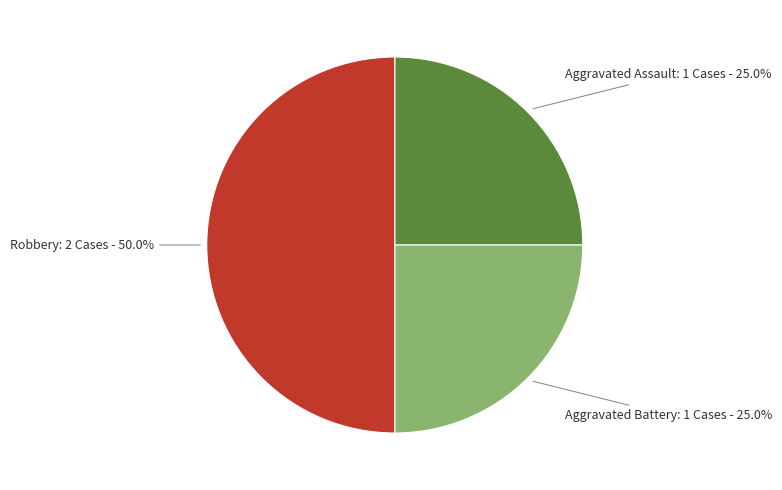

To the nearest percent, what is the average slice percentage?

33%